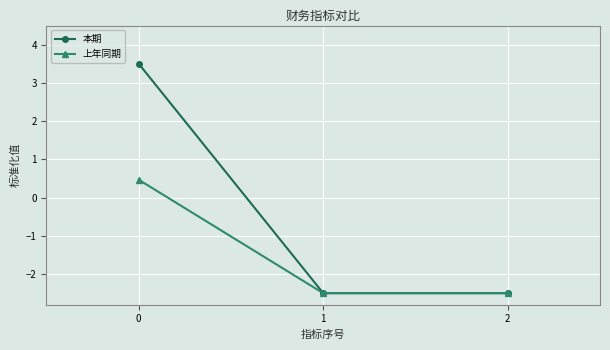

What is the maximum value for 本期?

3.5